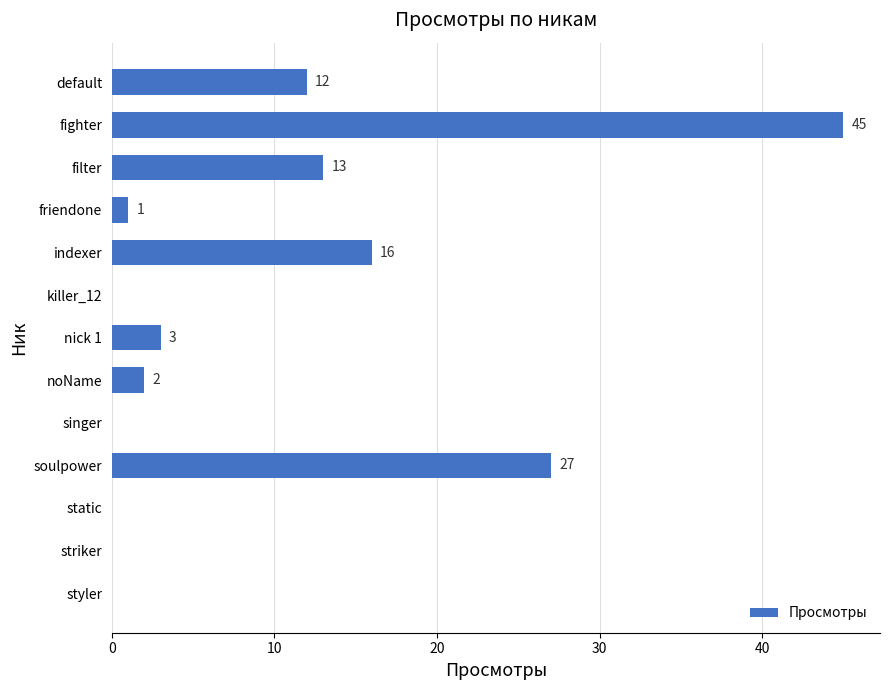

At which label is the value closest to 22?

soulpower